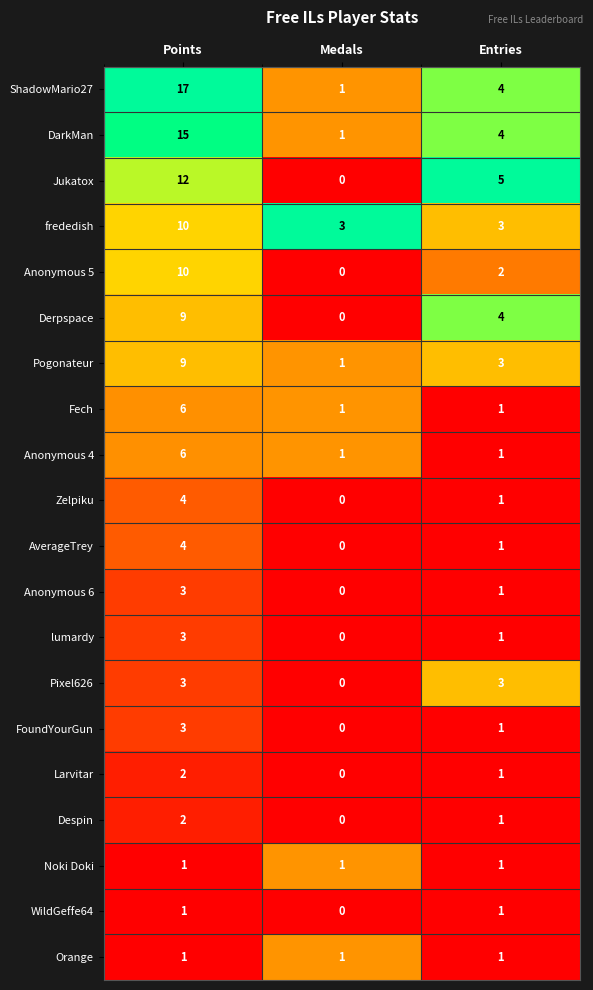

True or false: Fech has a value of 2 at Entries.

False